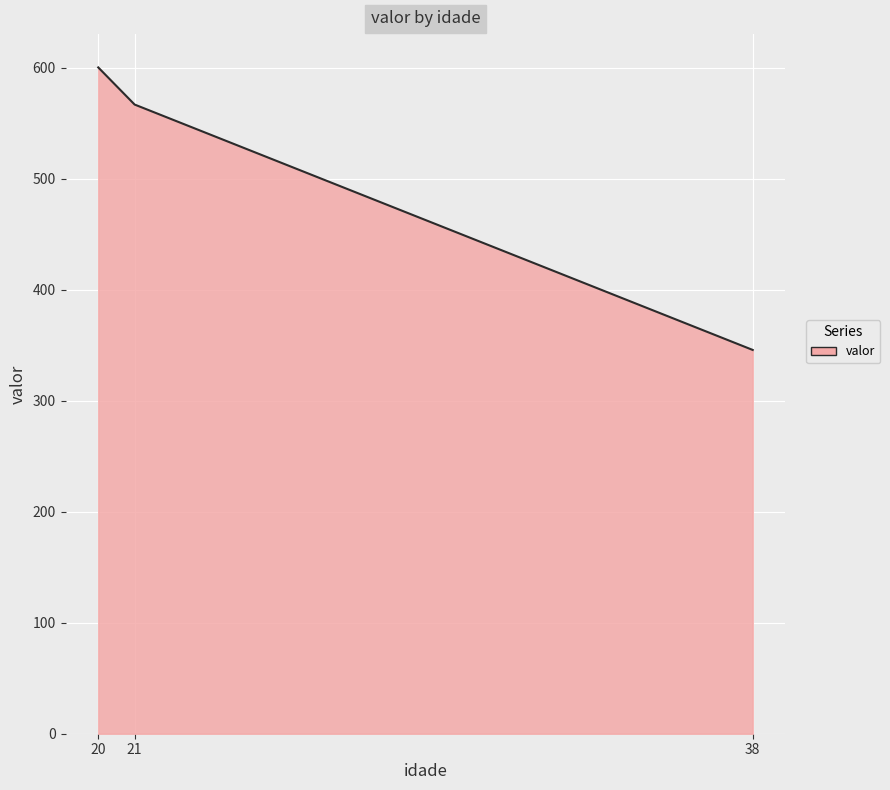

Reading right to left, list all the values displayed in this chart.

38=345.9	21=567.0	20=600.5